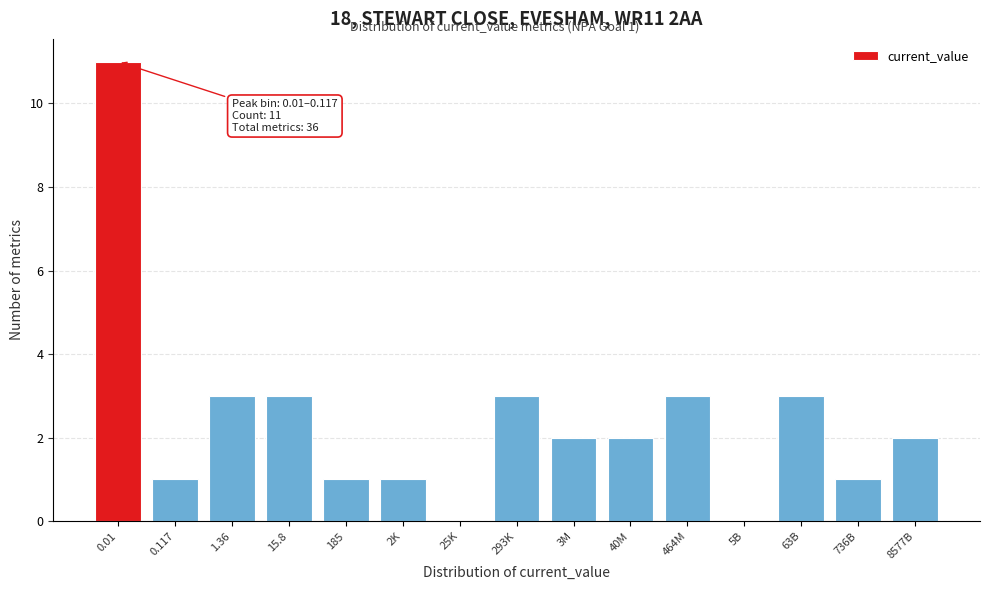

Reading left to right, transcribe all the data shown in this chart.

0.01=11	0.117=1	1.36=3	15.8=3	185=1	2K=1	25K=0	293K=3	3M=2	40M=2	464M=3	5B=0	63B=3	736B=1	8577B=2